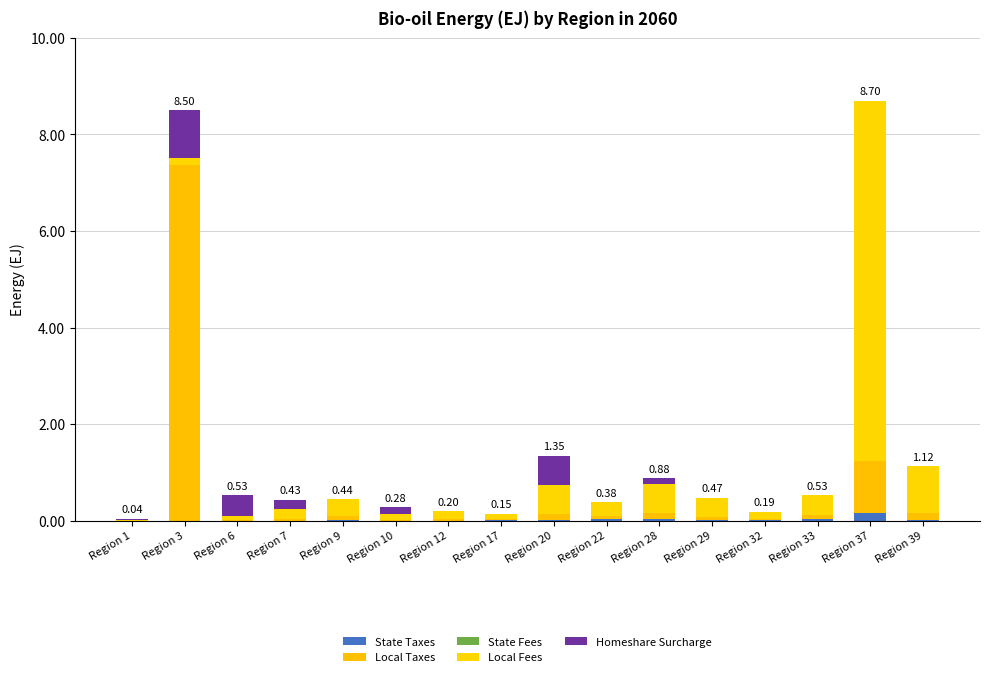

List the labels in order of State Taxes value, largest first.

Region 37, Region 33, Region 28, Region 22, Region 20, Region 39, Region 9, Region 29, Region 32, Region 17, Region 12, Region 1, Region 3, Region 6, Region 7, Region 10